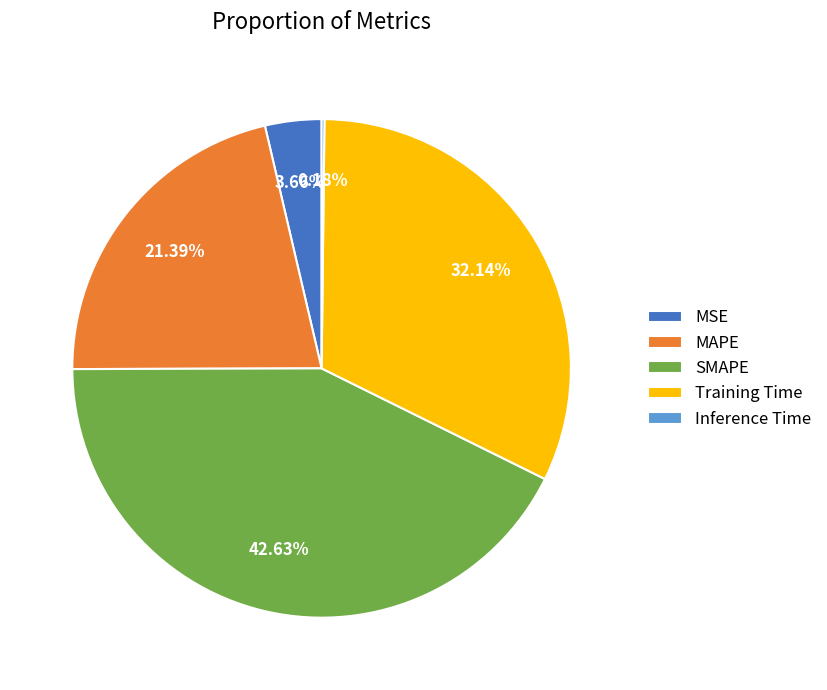

What percentage is the SMAPE slice, to the nearest percent?

43%